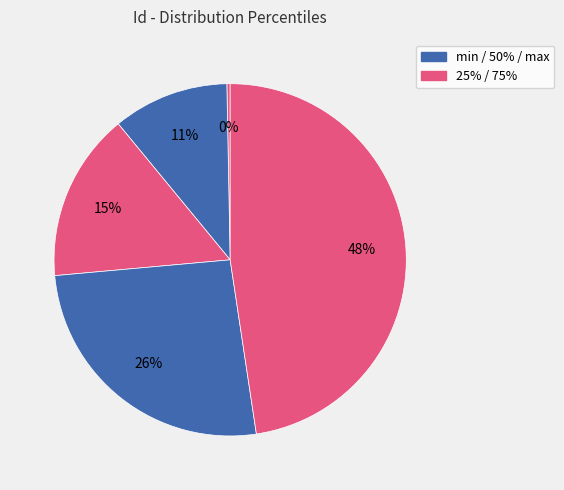

How many segments does this pie chart have?

5